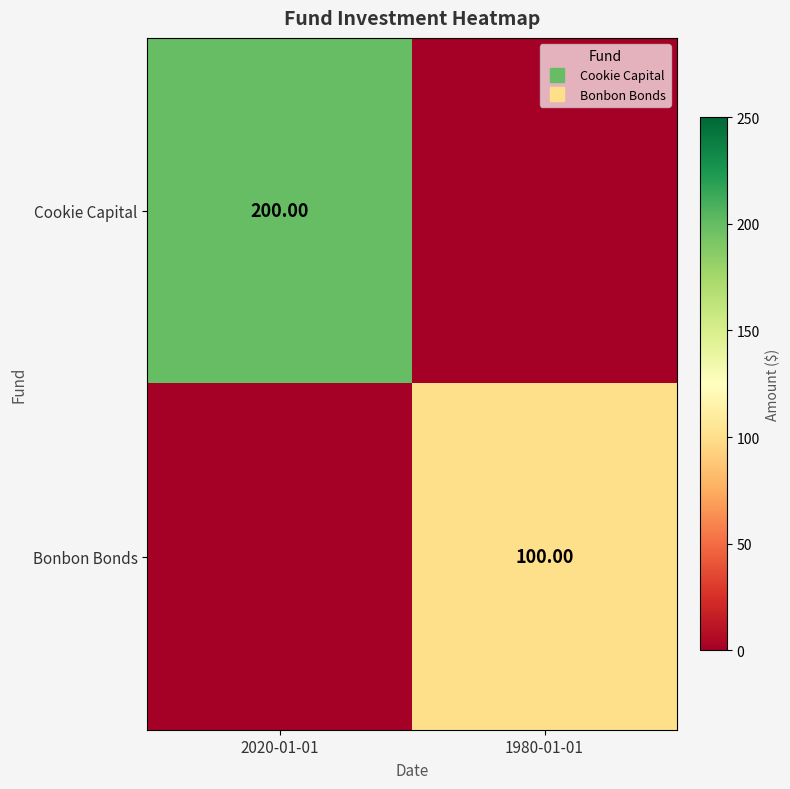

List the series in order of their peak value, highest first.

Cookie Capital, Bonbon Bonds